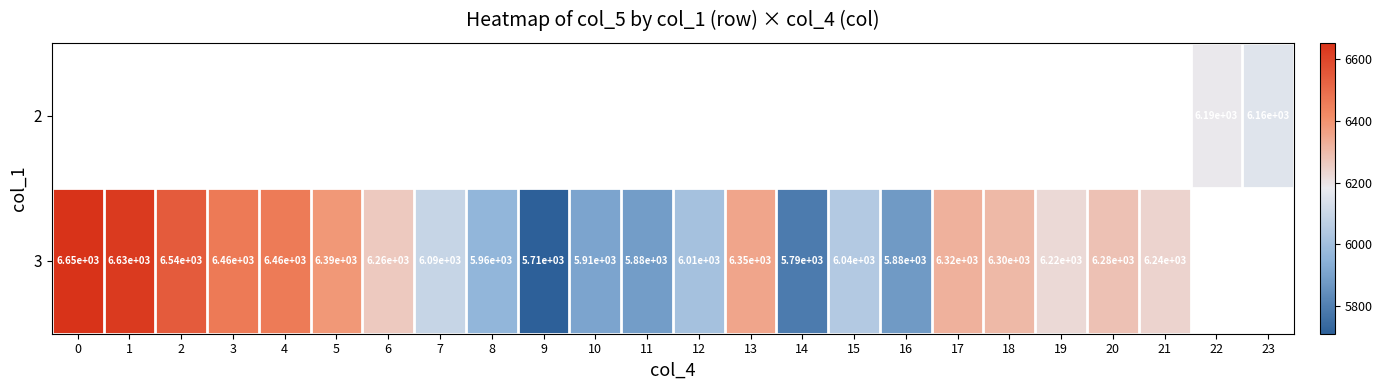

How many distinct data groups are displayed?

2